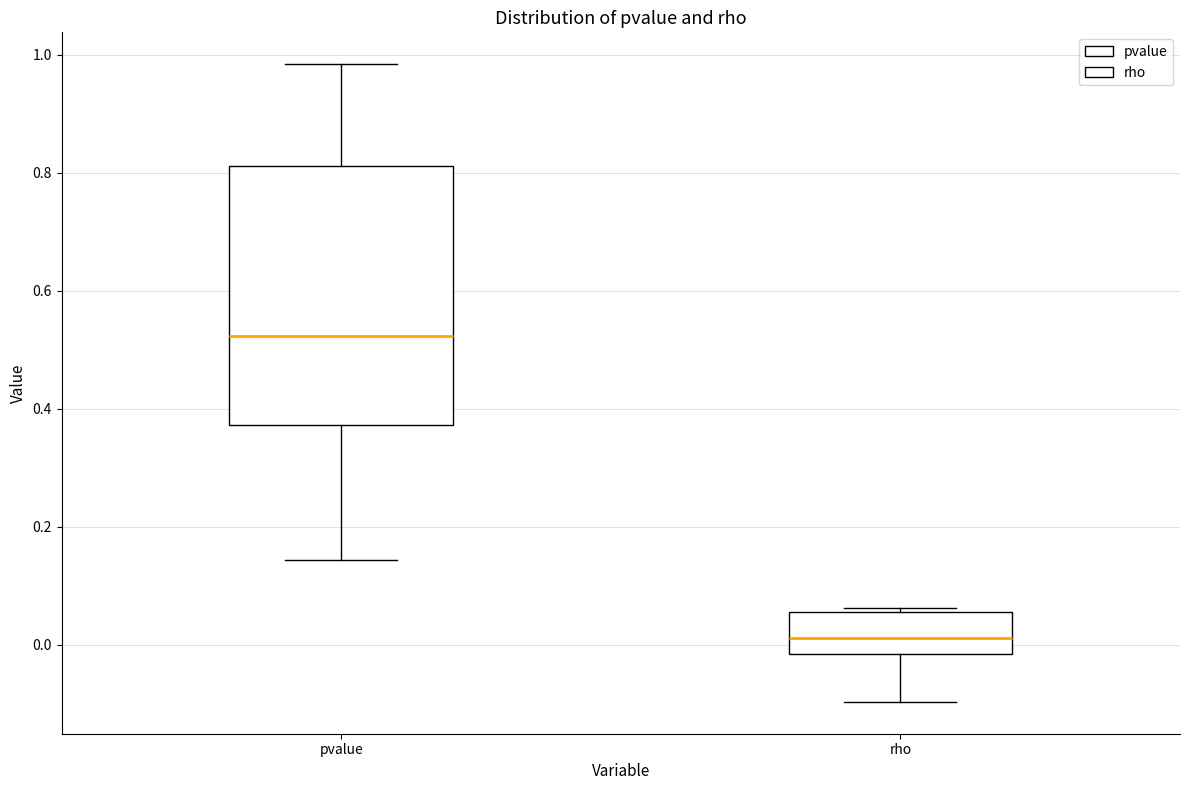

Reading left to right, read every box against the y-axis: the position of its median line, the range the box covers, and the ends of its whiskers. The values are not printed on the chart, so give them approximately, as read against the axis.

pvalue: median 0.52, box 0.38 to 0.82, whiskers 0.14 to 0.98
rho: median 0.02, box -0.02 to 0.06, whiskers -0.10 to 0.06 (just above the box's upper edge)